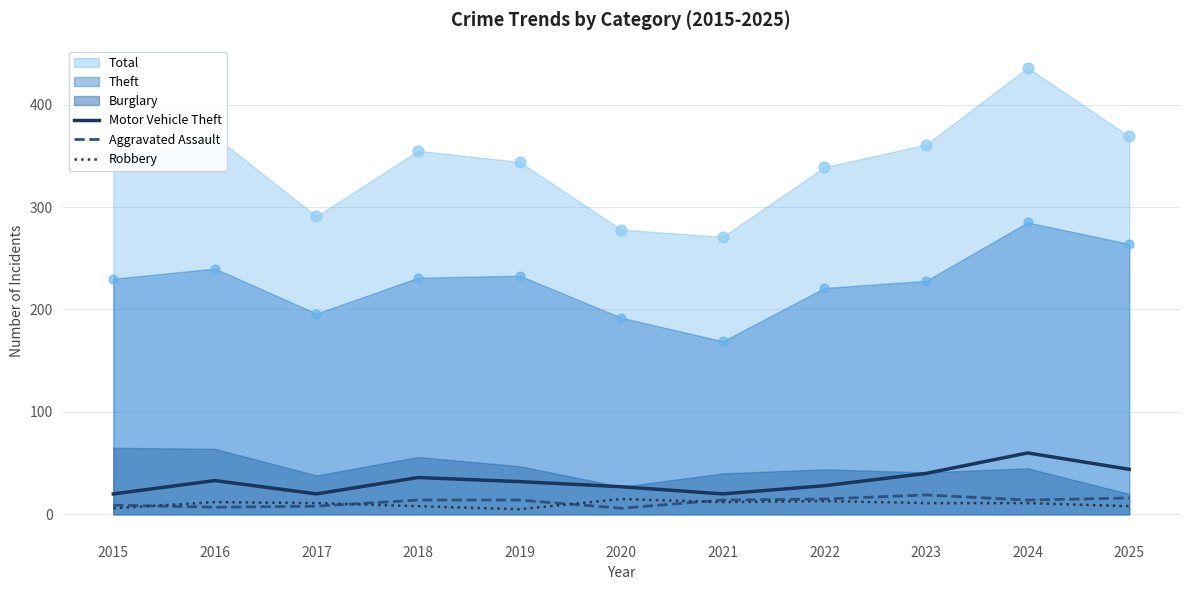

Is it true that Motor Vehicle Theft equals 40 at 2023?

True